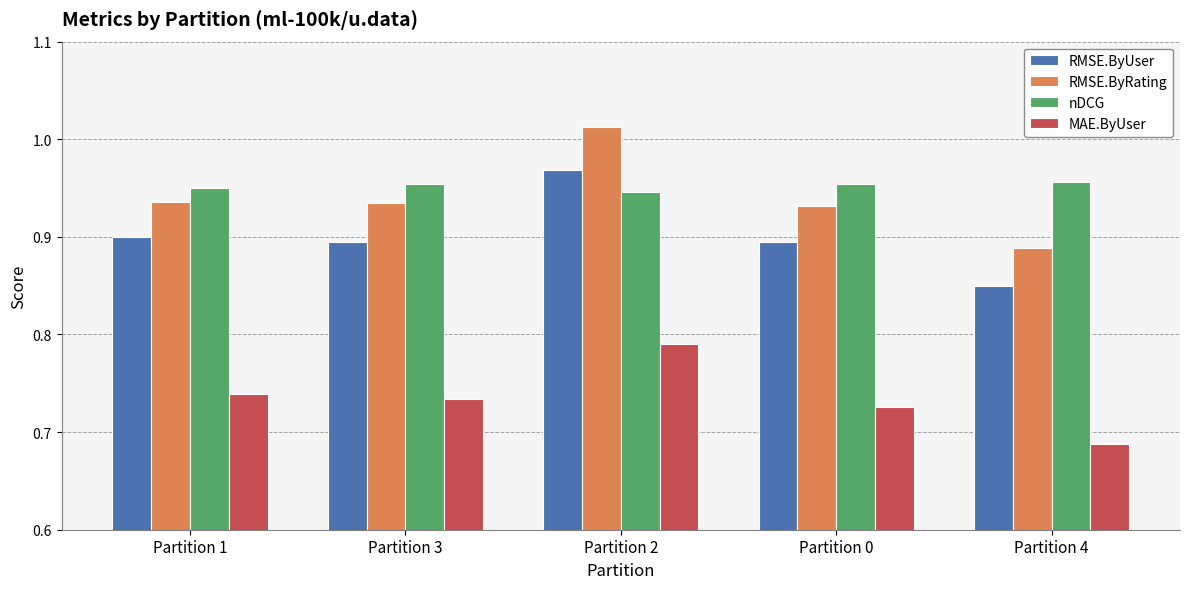

What is the difference between the highest and lowest values at Partition 2?

0.2